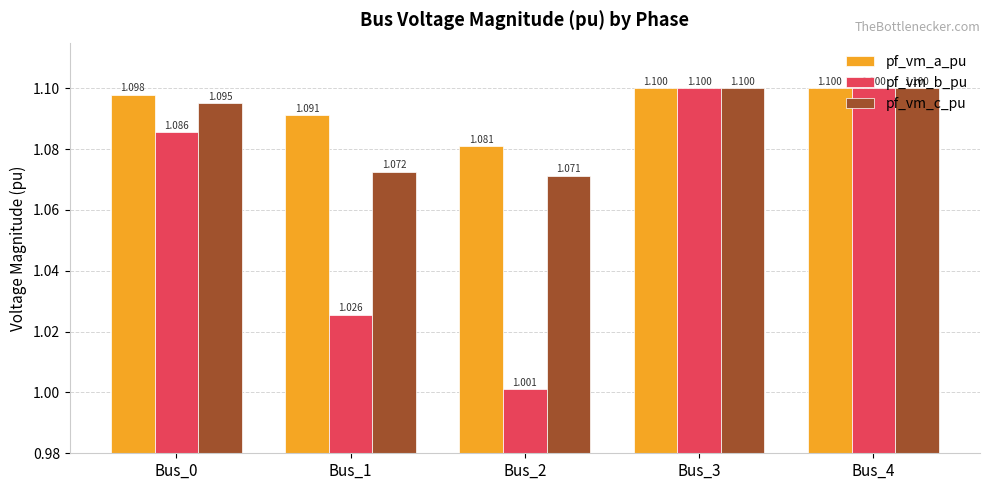

What is the difference between the highest and lowest values at Bus_1?

0.1